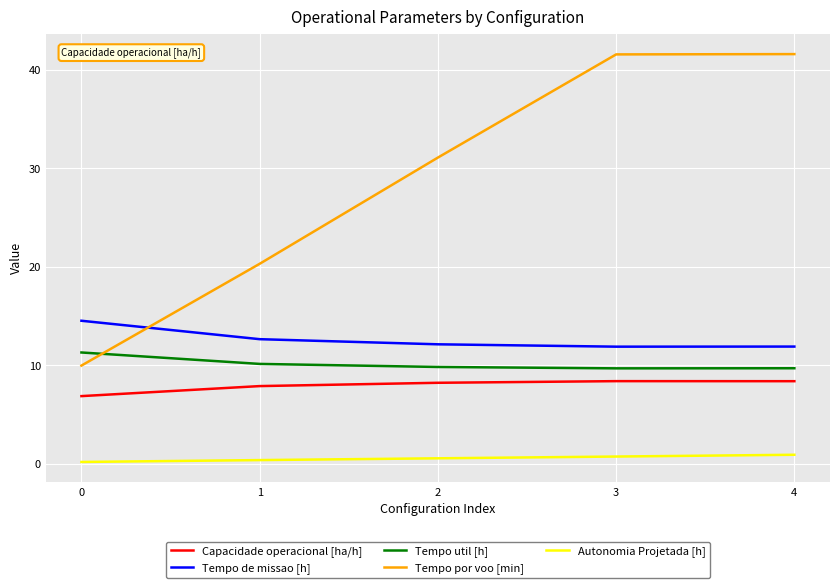

What is the total value across all series at 4?

72.5